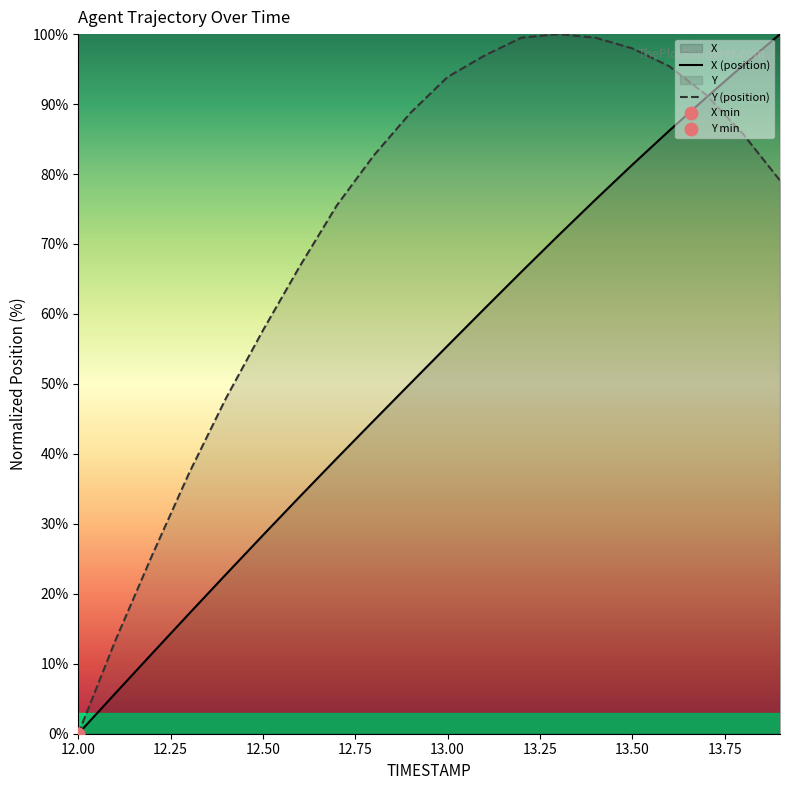

Which series contains the lowest Y value?

X